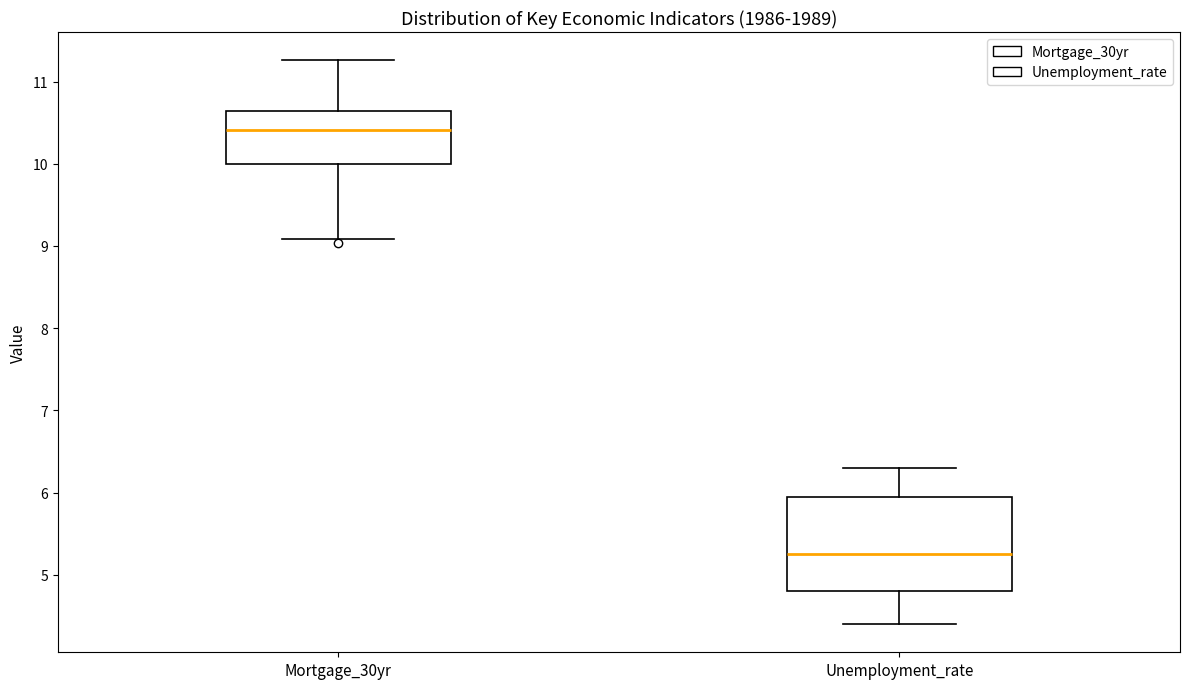

Which box's median line is the highest?

Mortgage_30yr